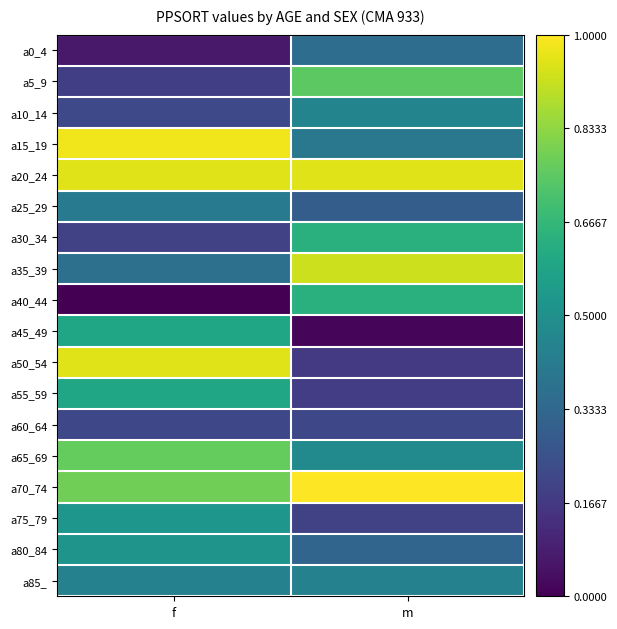

Reading left to right, list all the values displayed in this chart.

a0_4: f=0.1	m=0.4
a5_9: f=0.2	m=0.7
a10_14: f=0.2	m=0.5
a15_19: f=1.0	m=0.4
a20_24: f=1.0	m=1.0
a25_29: f=0.4	m=0.3
a30_34: f=0.2	m=0.6
a35_39: f=0.4	m=0.9
a40_44: f=0.0	m=0.6
a45_49: f=0.6	m=0.0
a50_54: f=1.0	m=0.2
a55_59: f=0.6	m=0.2
a60_64: f=0.2	m=0.2
a65_69: f=0.8	m=0.5
a70_74: f=0.8	m=1.0
a75_79: f=0.5	m=0.2
a80_84: f=0.5	m=0.3
a85_: f=0.4	m=0.4